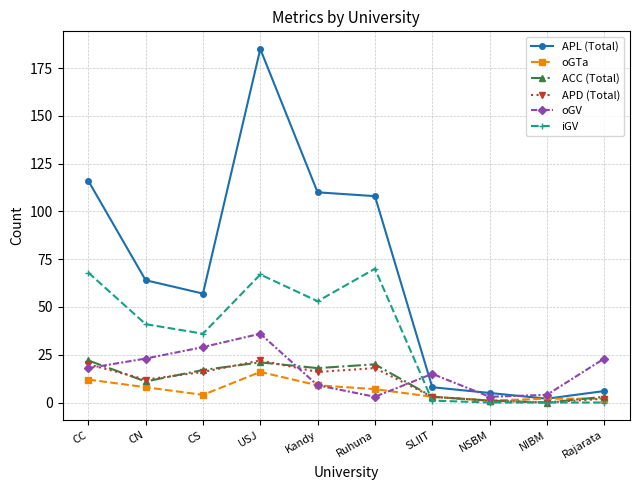

What is the label of the 10th point from the left?

Rajarata